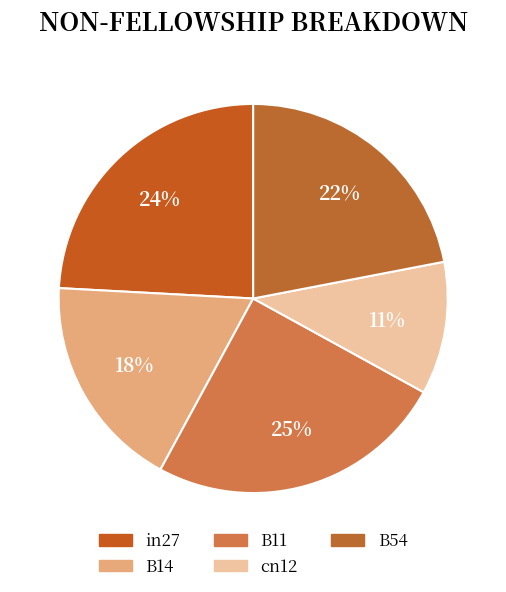

How many slices are in this pie chart?

5